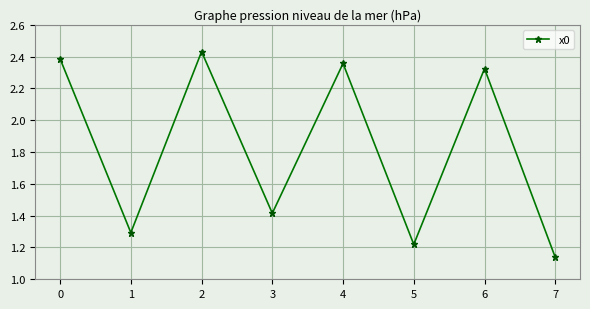

The chart shows a value of 2.4 at 0. True or false?

True